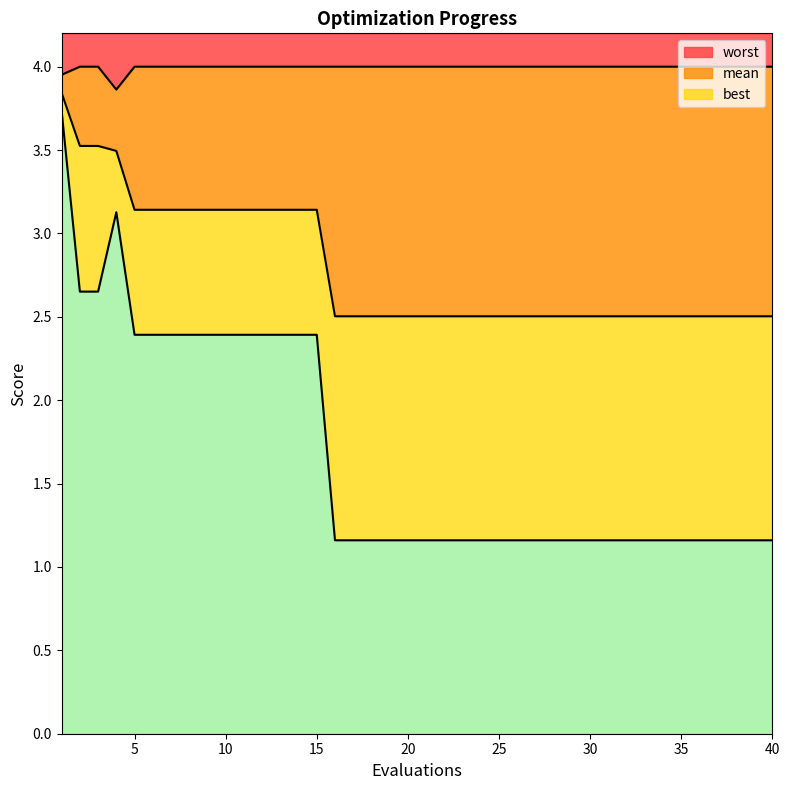

What is the value of the best point at the 29th from the left?

1.2